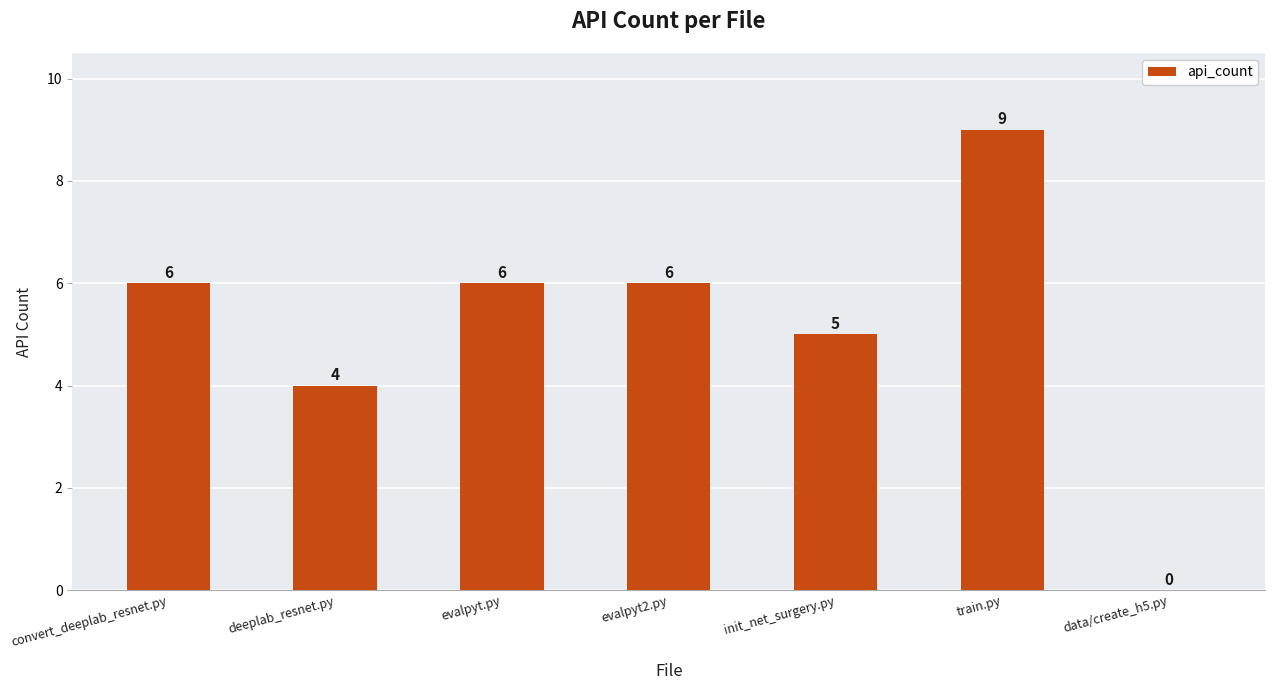

How many data points does each series have?

7